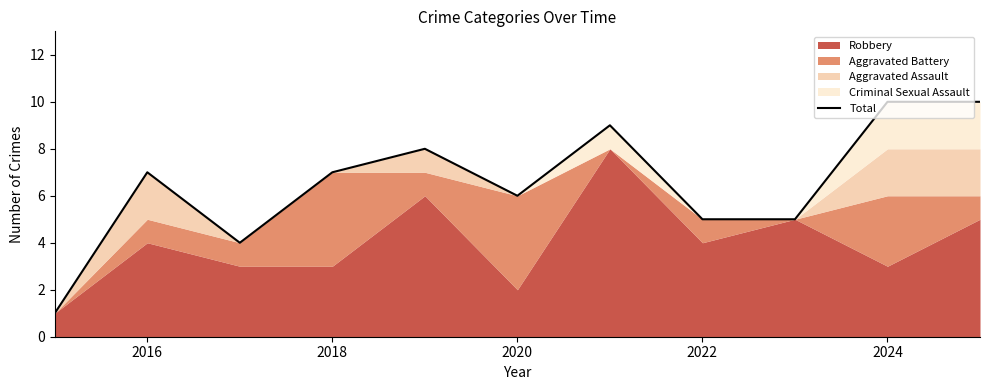

True or false: Total has a value of 7 at 2022.

False